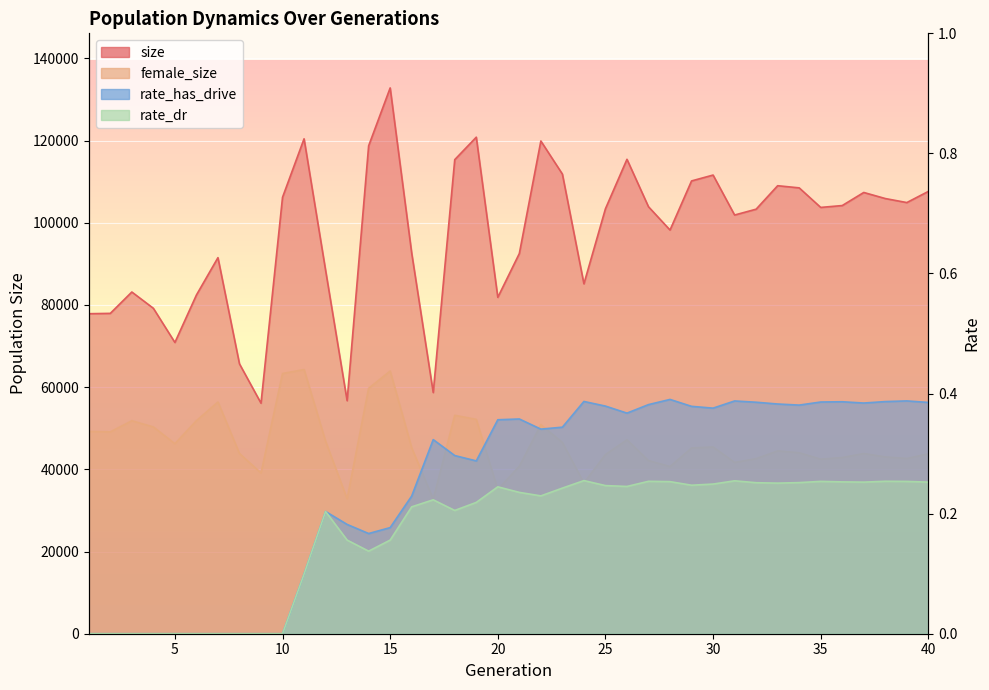

Which series changed the most between 19 and 31?

size